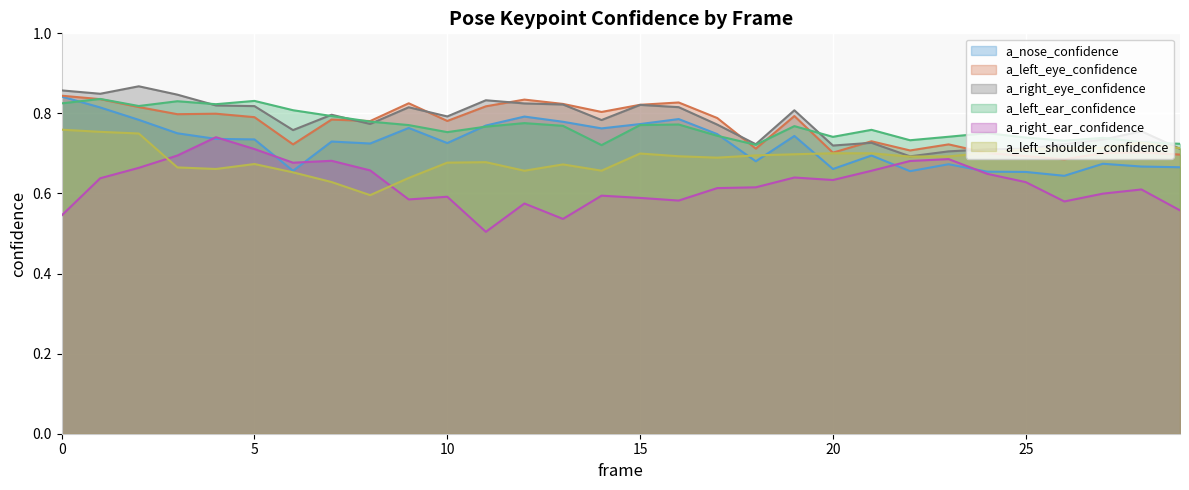

What is the value of the a_right_ear_confidence point at the 20th from the left?

0.6